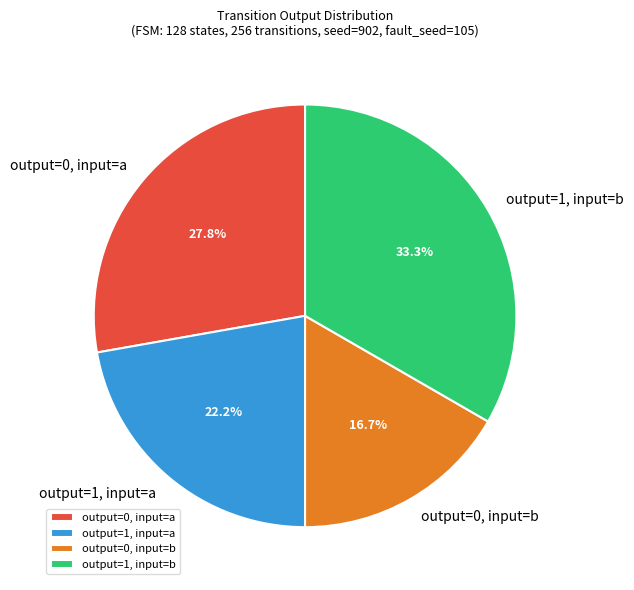

How many slices are in this pie chart?

4